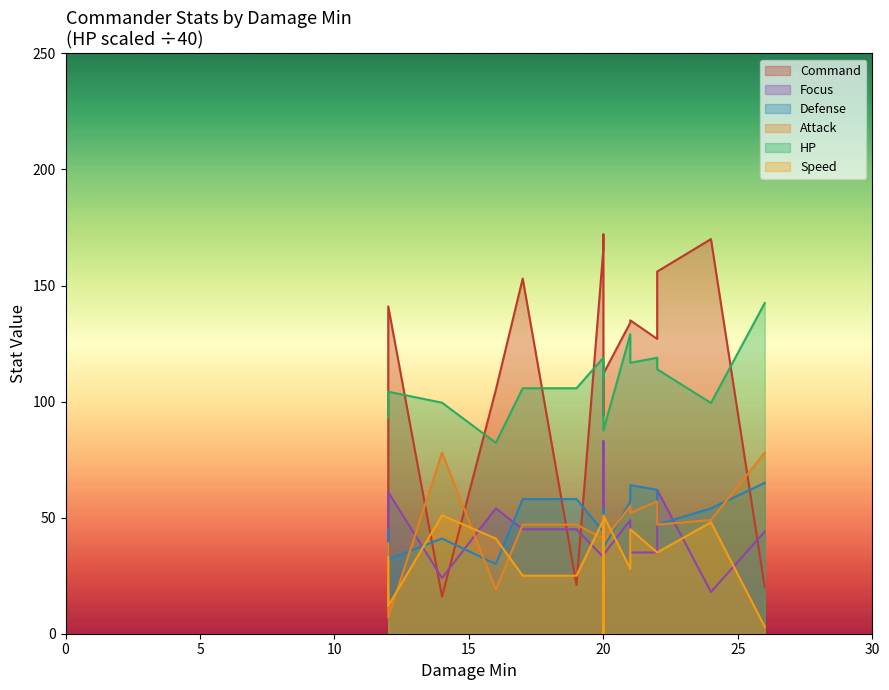

What is the value of the Command point at the 3rd from the left?

16.0